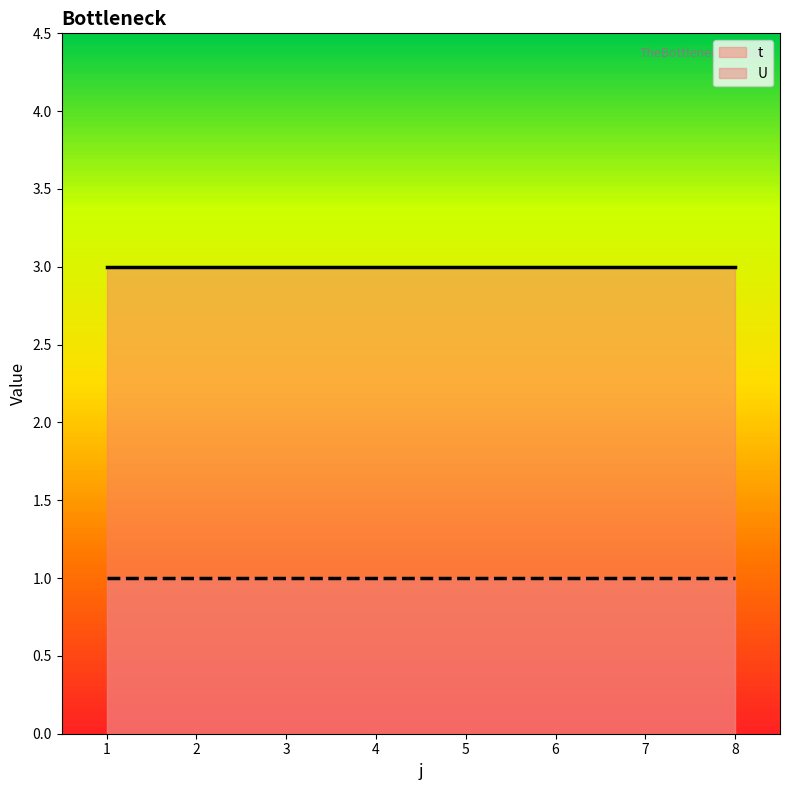

Reading left to right, what are all the values shown in this chart?

t: 3	3	3	3	3	3	3	3
U: 1	1	1	1	1	1	1	1